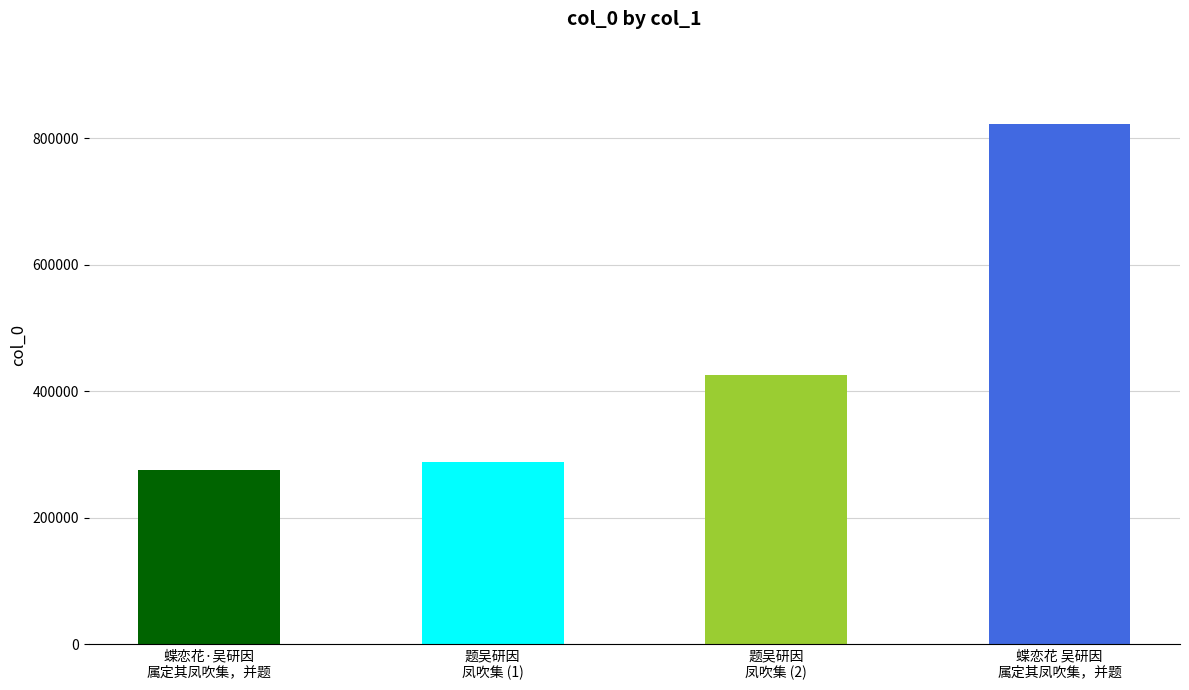

What is the label of the 2nd bar from the right?

题吴研因凤吹集